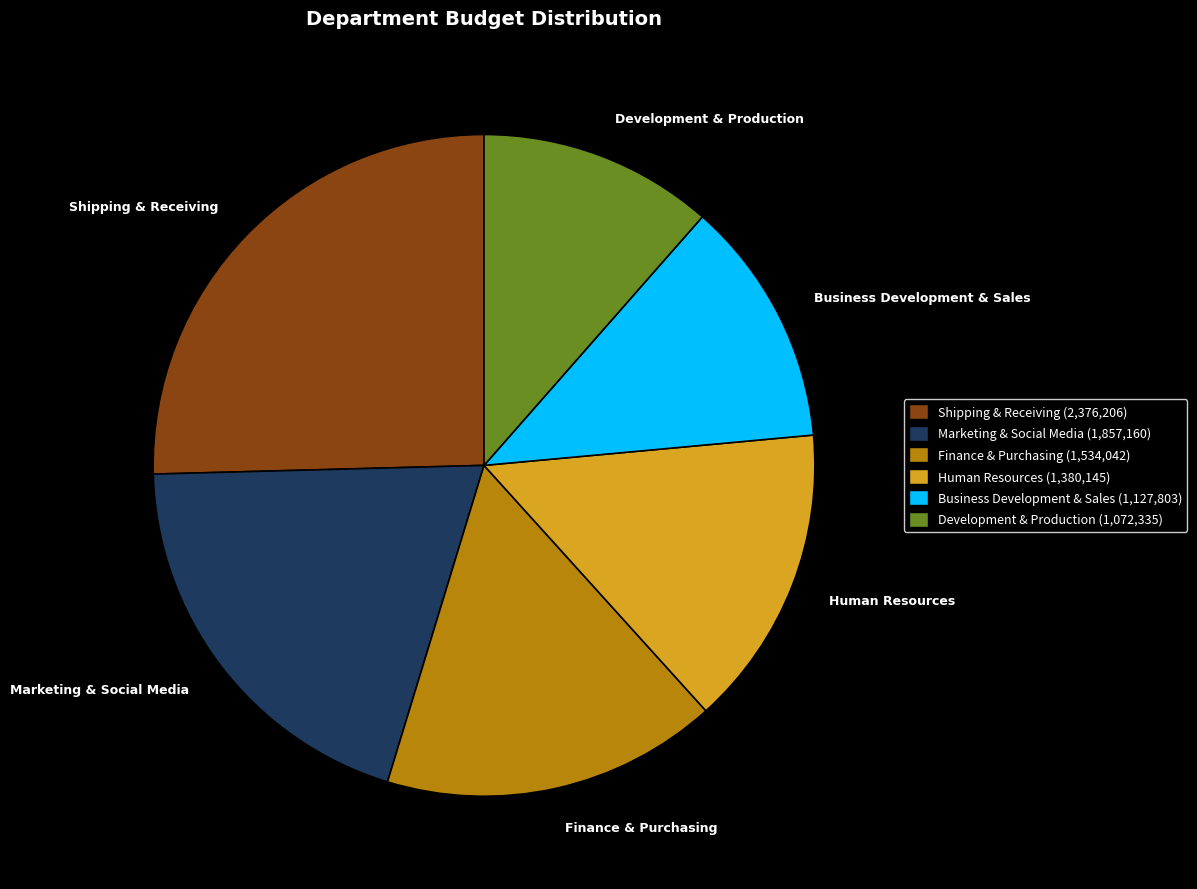

Combined, do Development & Production and Finance & Purchasing account for over 50%?

No